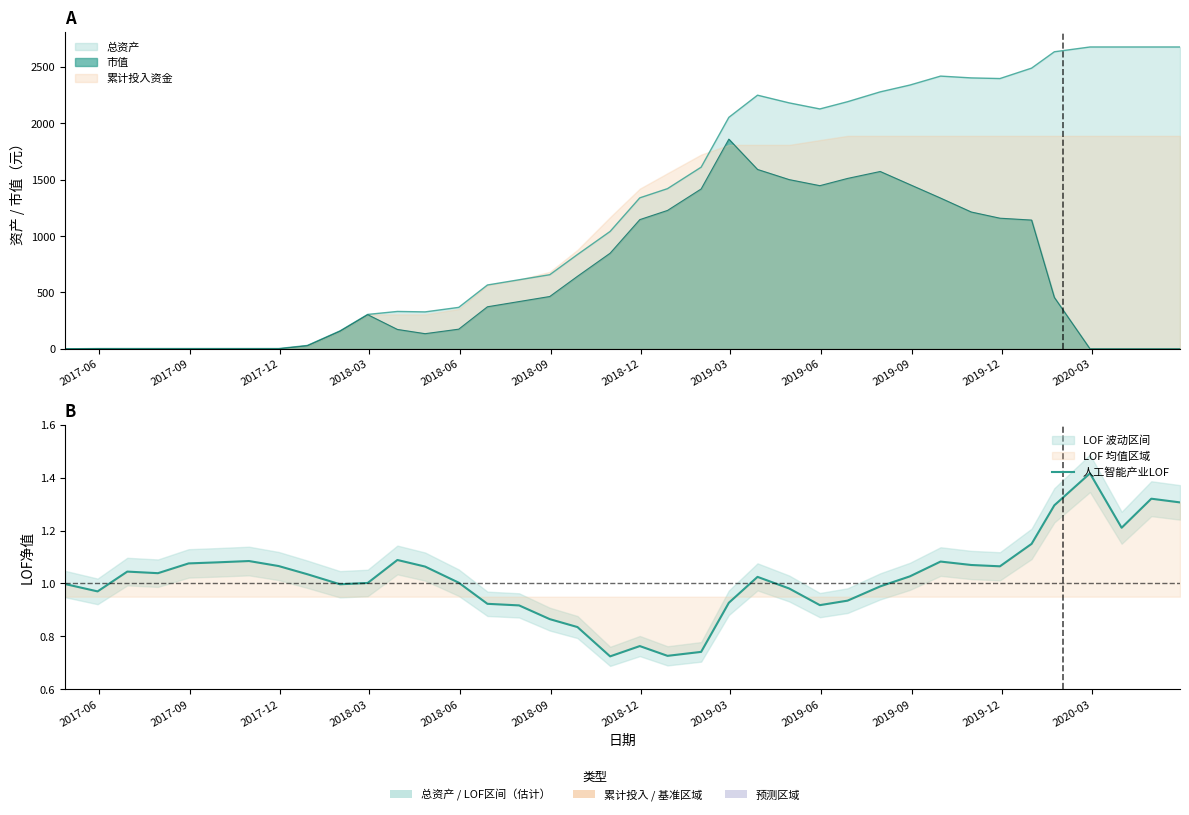

What is the value of the 38th point from the left?

1.3